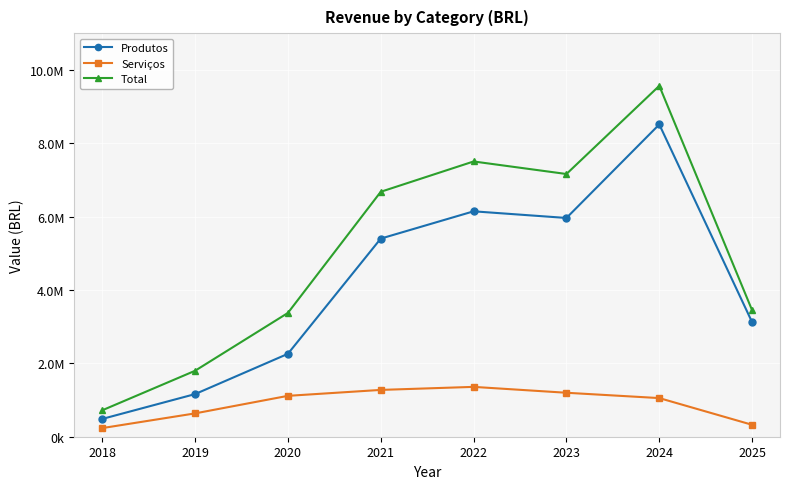

What are all the series names shown in the legend?

Produtos, Serviços, Total